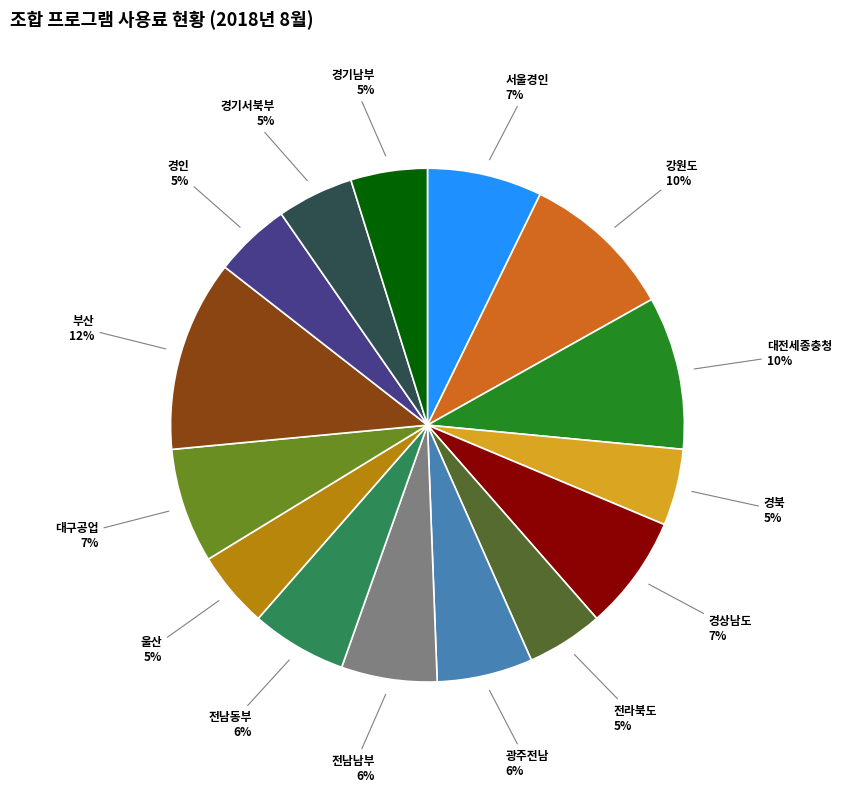

Is there a majority slice in this chart?

No